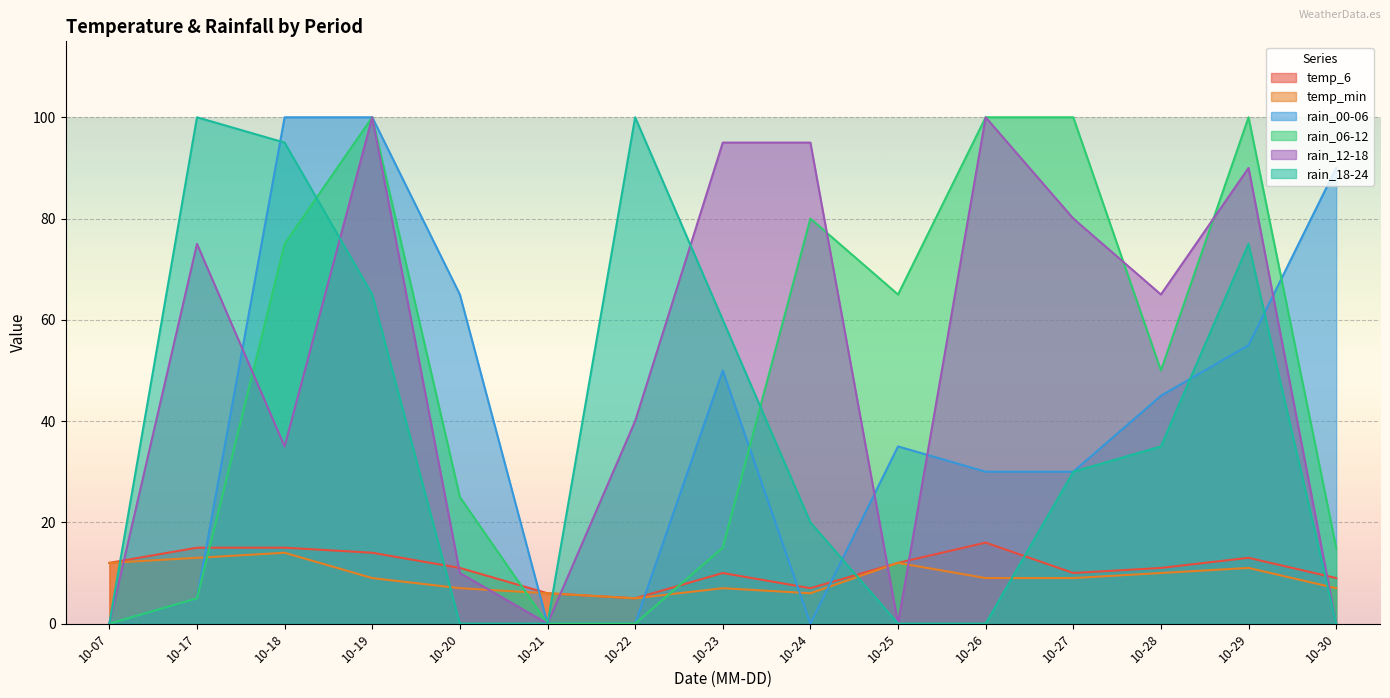

At how many categories does at least one series exceed 9?

14